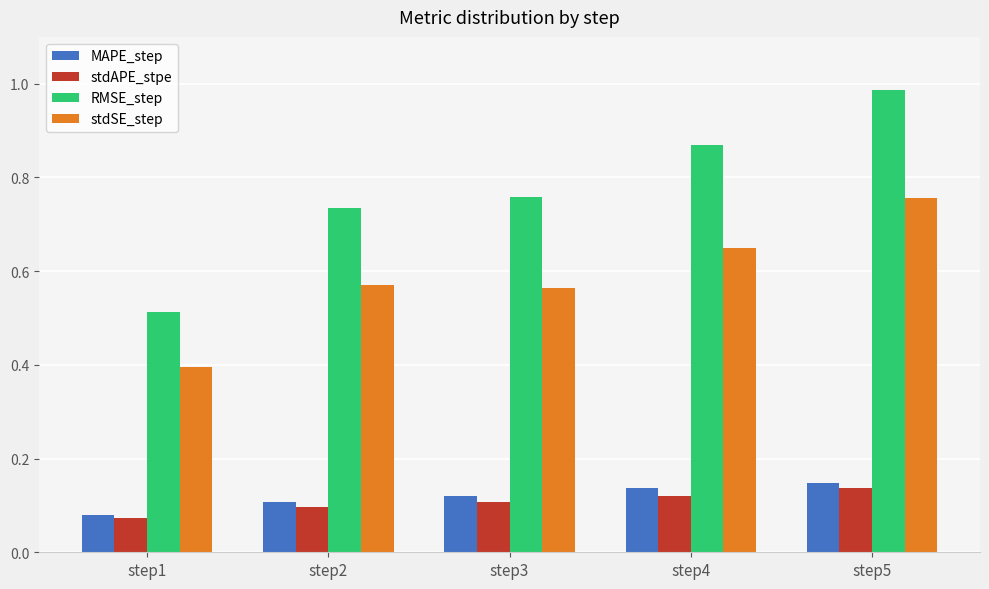

What is the sum of all RMSE_step values?

3.9